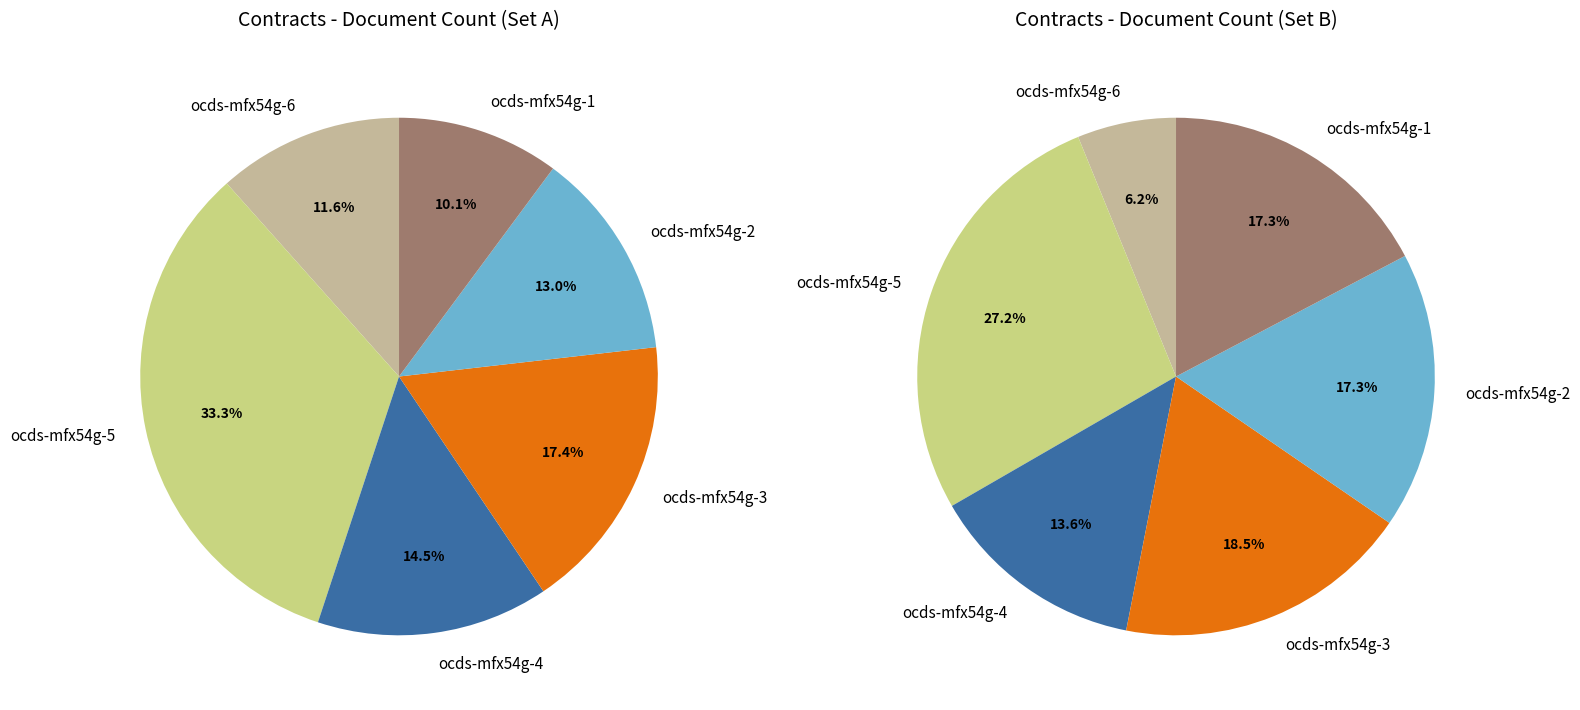

Does ocds-mfx54g-4 represent more than half of the total?

No